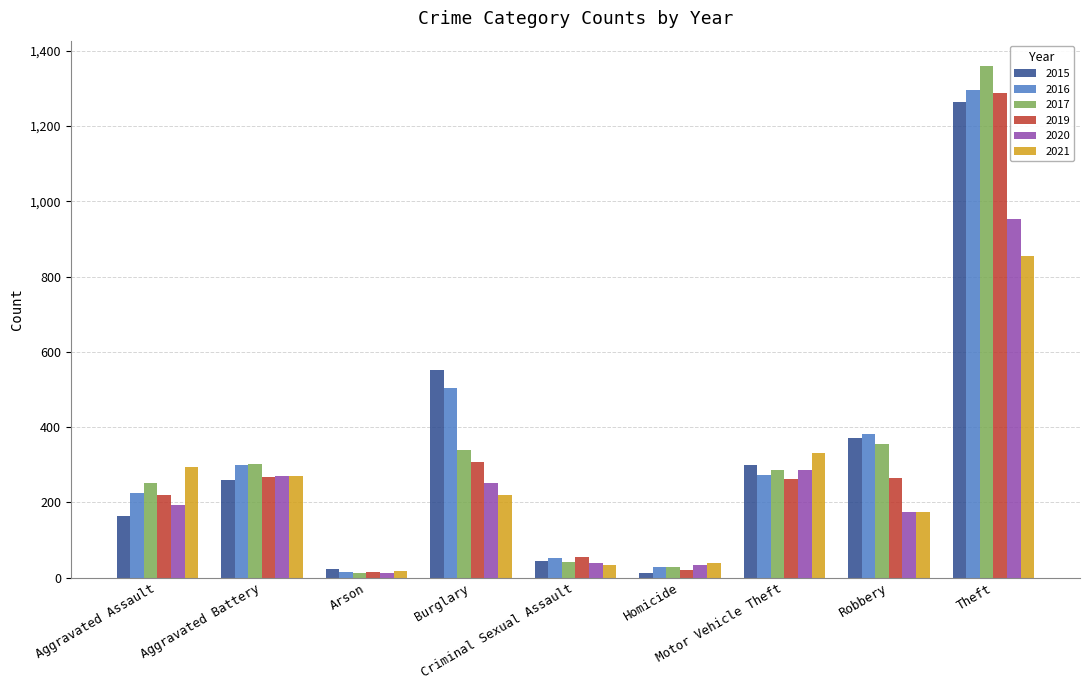

What is the maximum value for 2020?

954